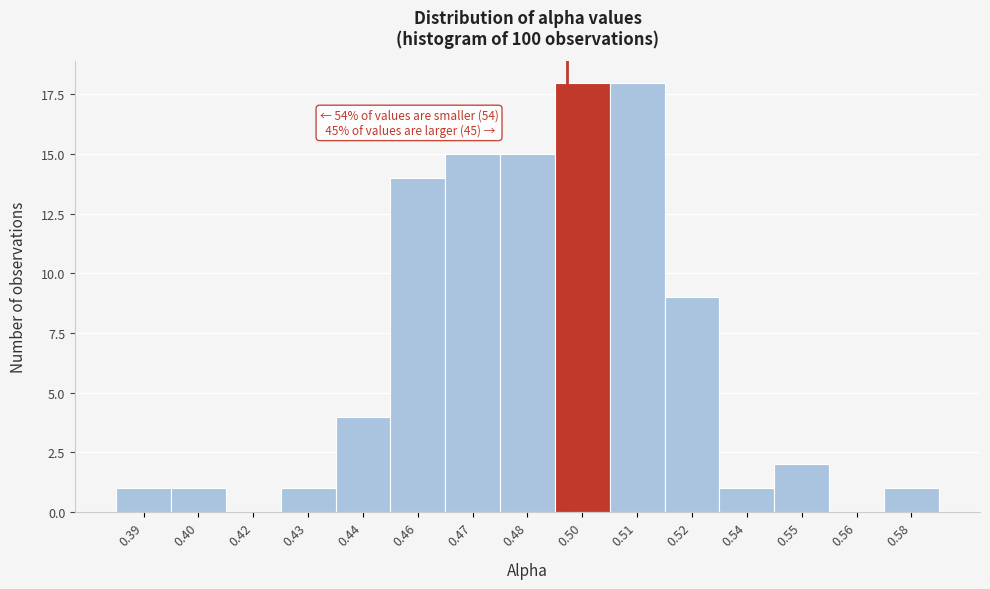

Reading left to right, transcribe all the data shown in this chart.

0.39=1	0.40=1	0.42=0	0.43=1	0.44=4	0.46=14	0.47=15	0.48=15	0.50=18	0.51=18	0.52=9	0.54=1	0.55=2	0.56=0	0.58=1